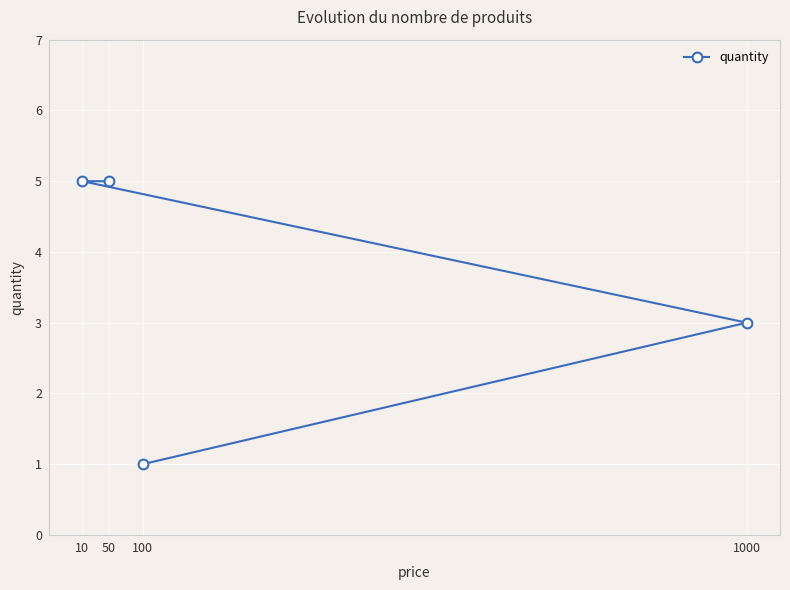

What is the sum of the values at 1000 and 100?

4